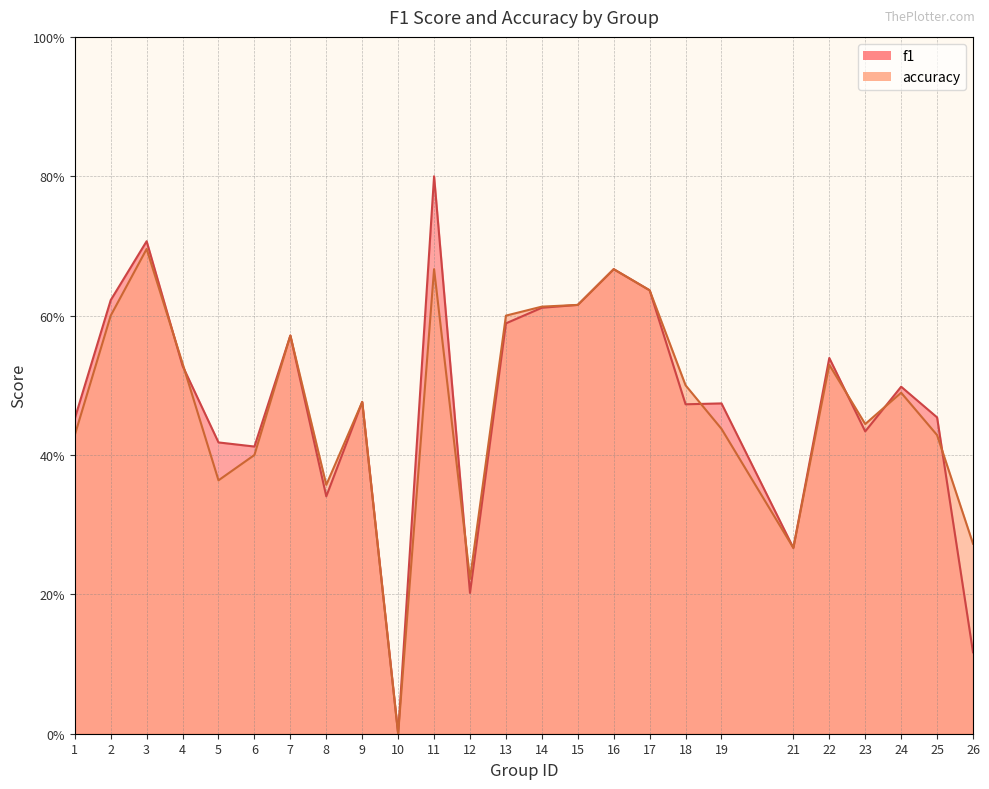

Rank the categories by f1 value from highest to lowest.

11, 3, 16, 17, 2, 15, 14, 13, 7, 22, 4, 24, 9, 19, 18, 25, 1, 23, 5, 6, 8, 21, 12, 26, 10